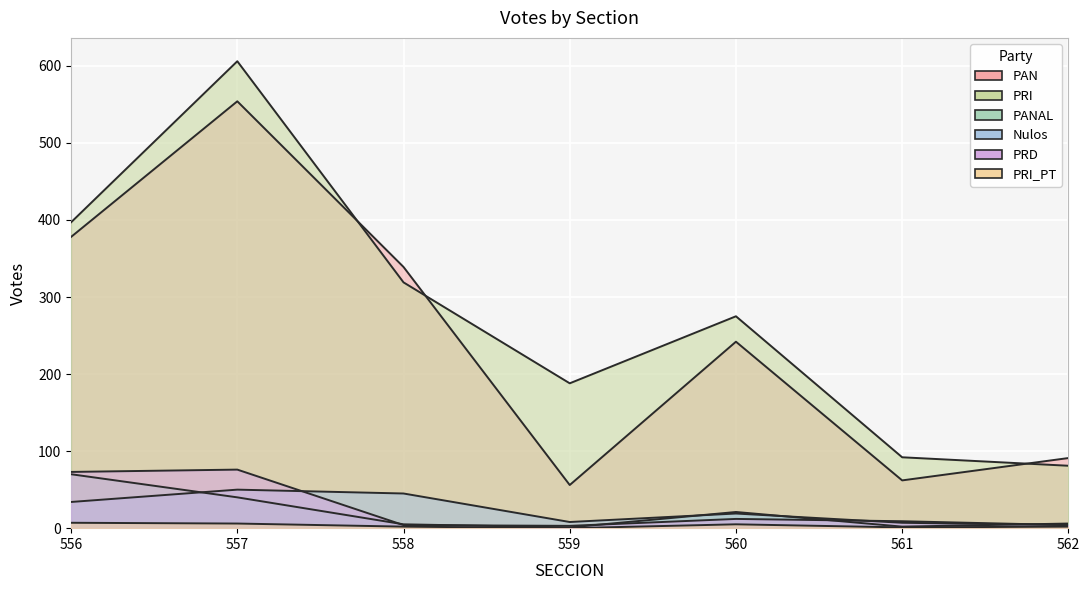

At which category does the chart reach its peak across all series?

557